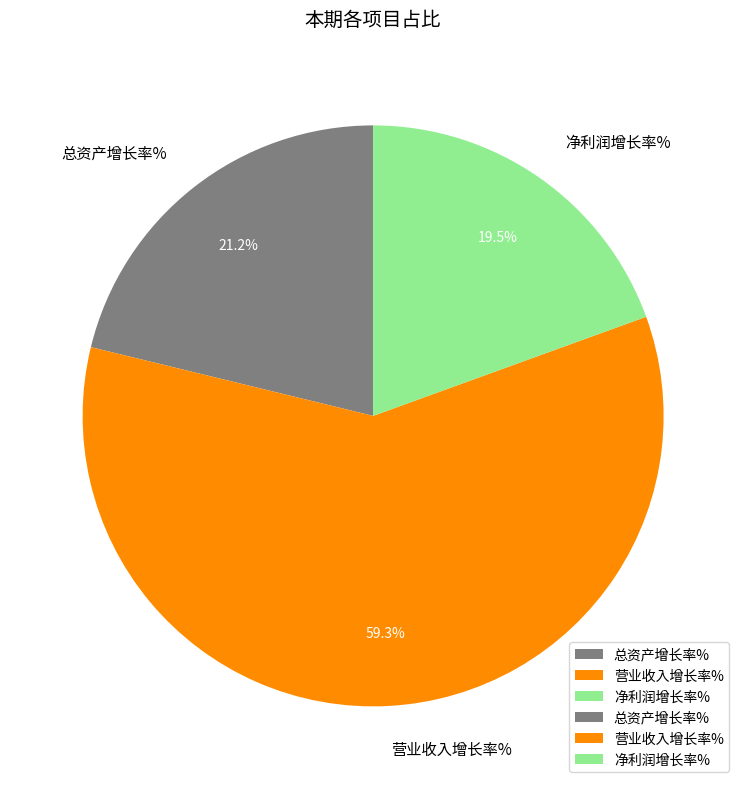

What portion of the pie excludes 营业收入增长率%?

40.7%